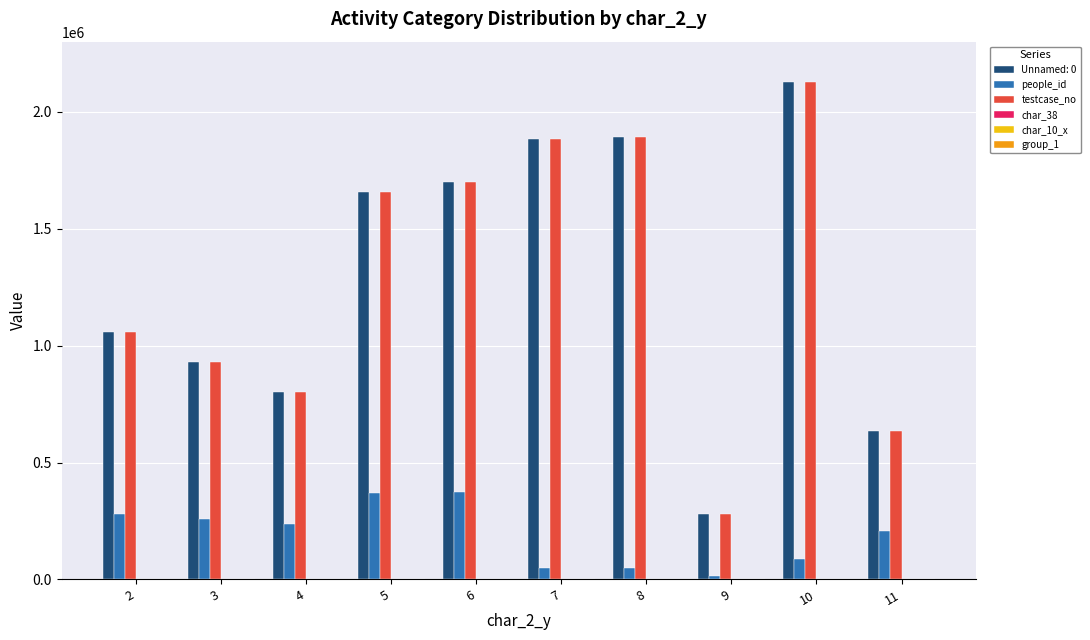

How many series are shown in this chart?

6